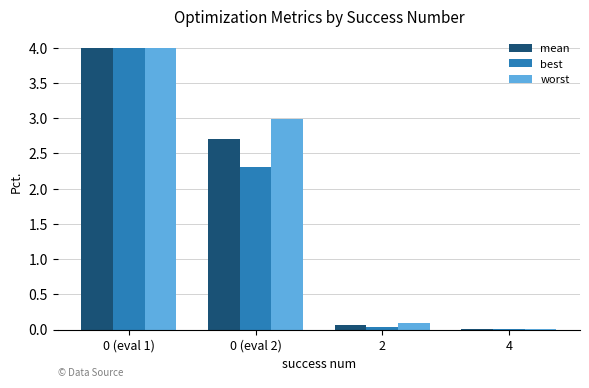

What is the sum of all best values?

6.3